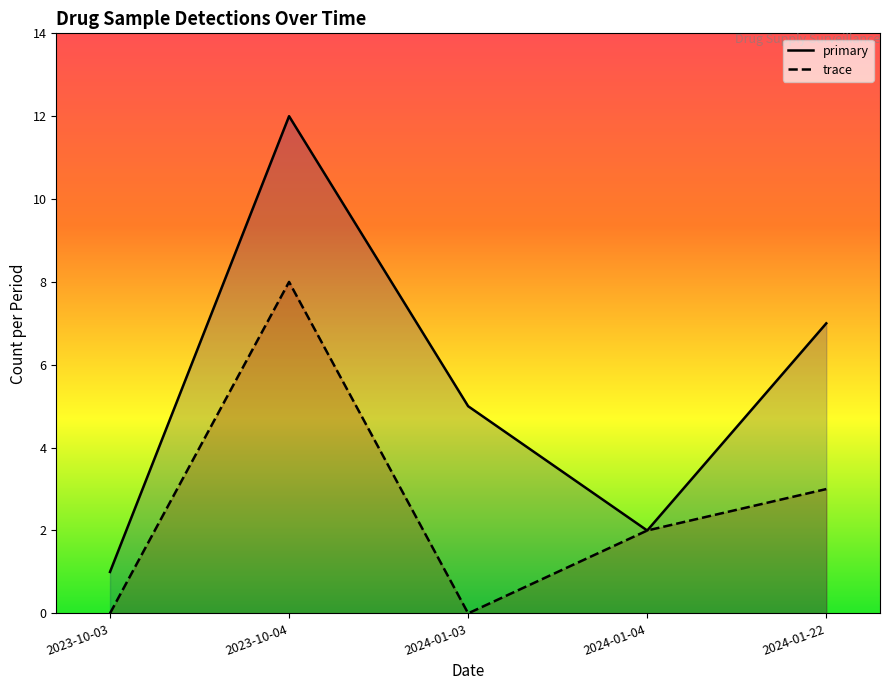

What is the label of the 2nd point from the left?

2023-10-04